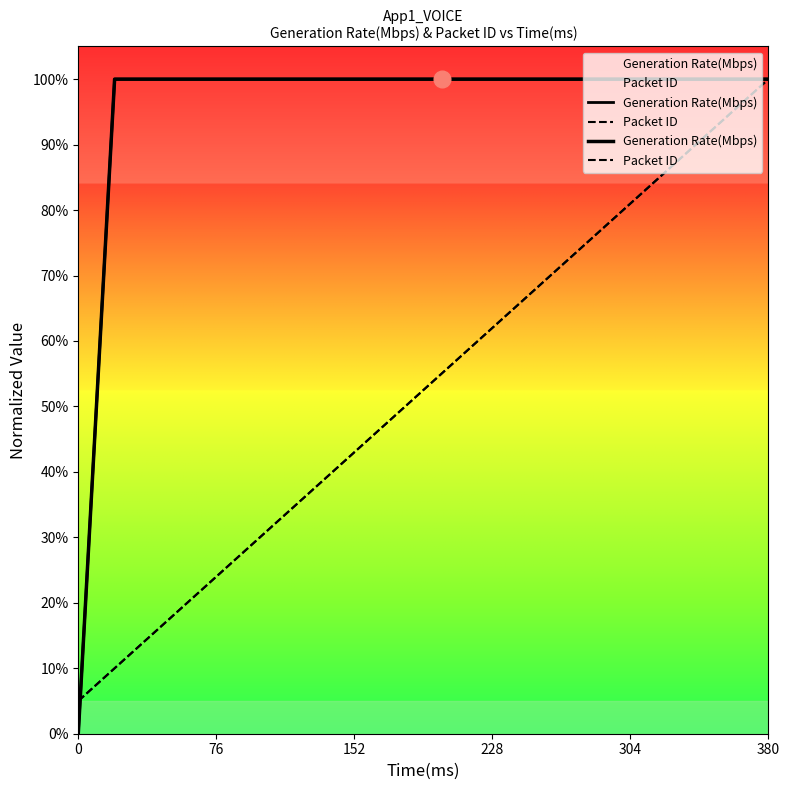

At how many categories does at least one series exceed 0?

20